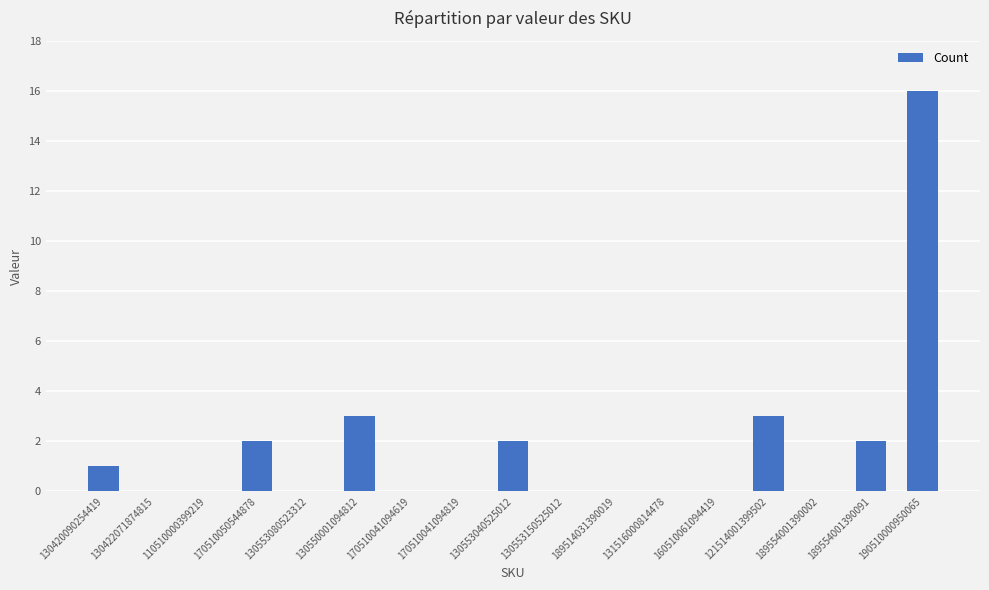

What is the maximum value shown in the chart?

16